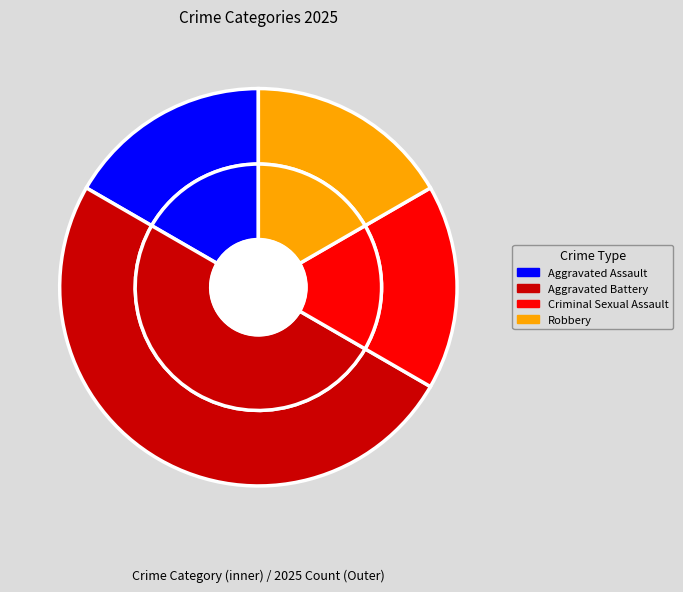

How many segments does this pie chart have?

4